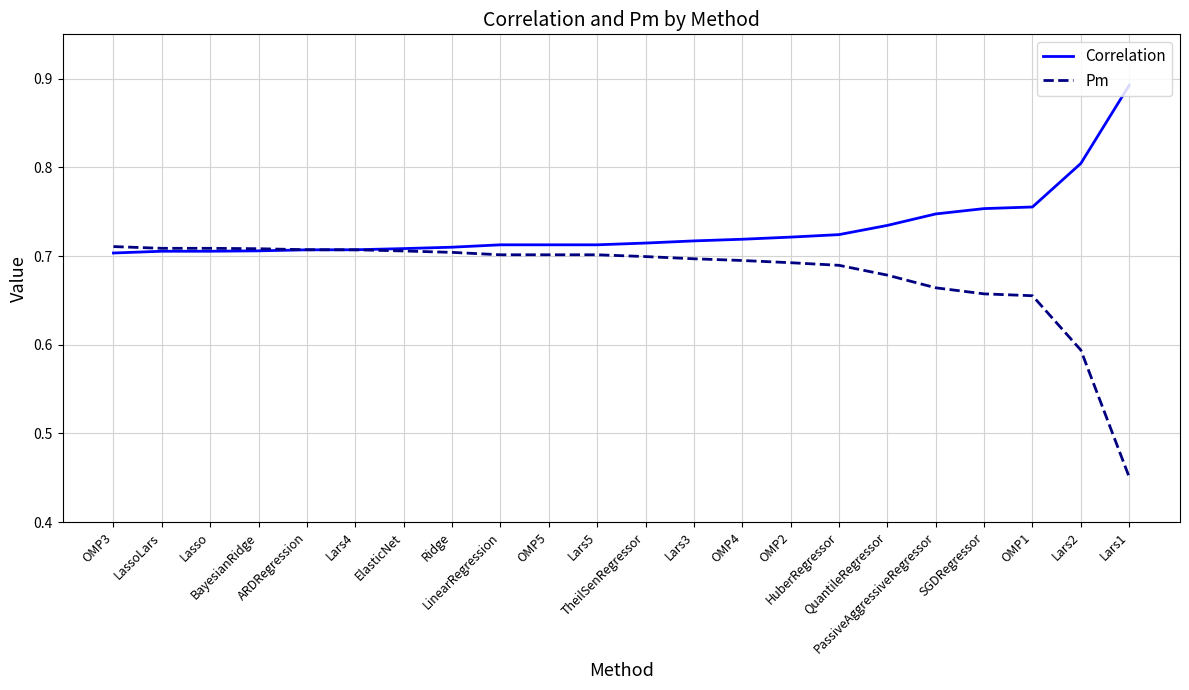

What is the difference between the maximum and minimum values in the Correlation series?

0.2